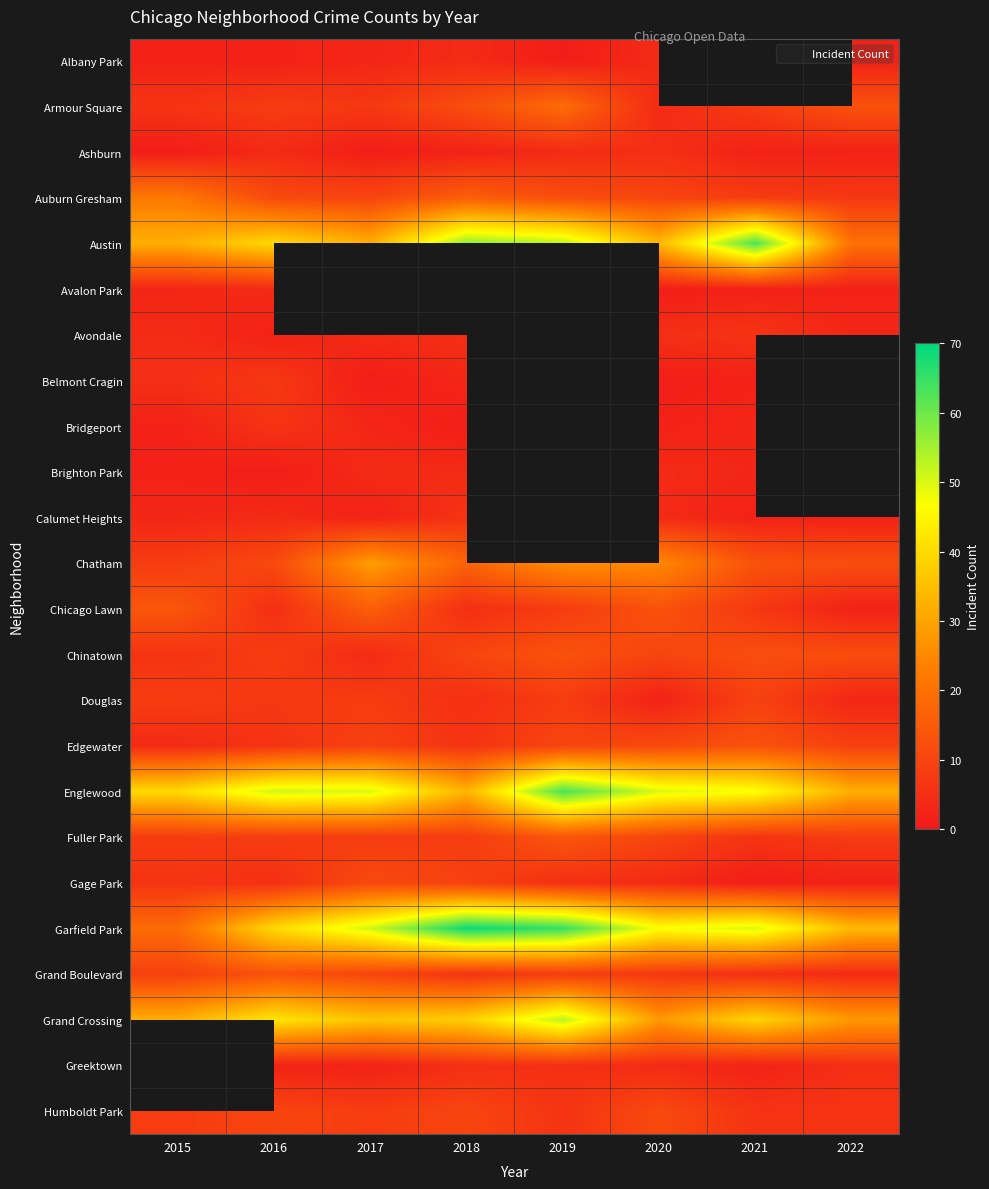

What is the difference between the highest and lowest values at 2017?

50.0